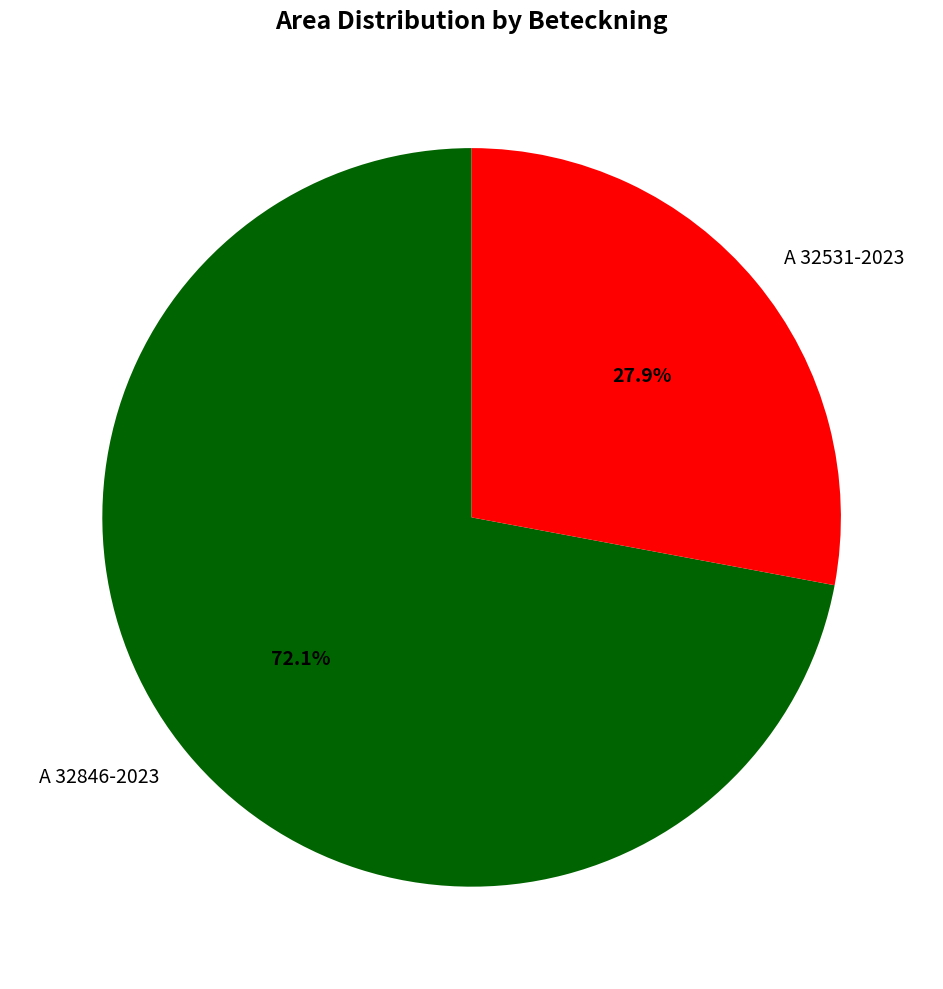

To the nearest percent, what portion does A 32846-2023 represent?

72%